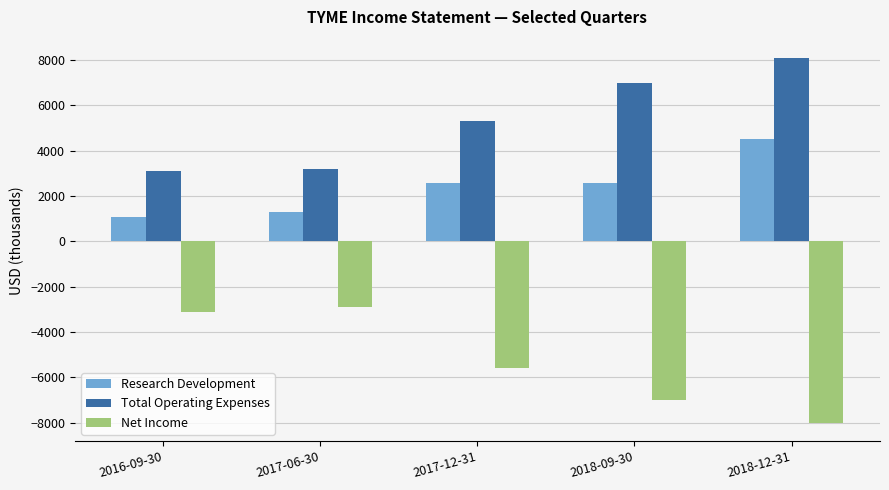

What is the spread (max minus min) of values at 2017-06-30?

6100